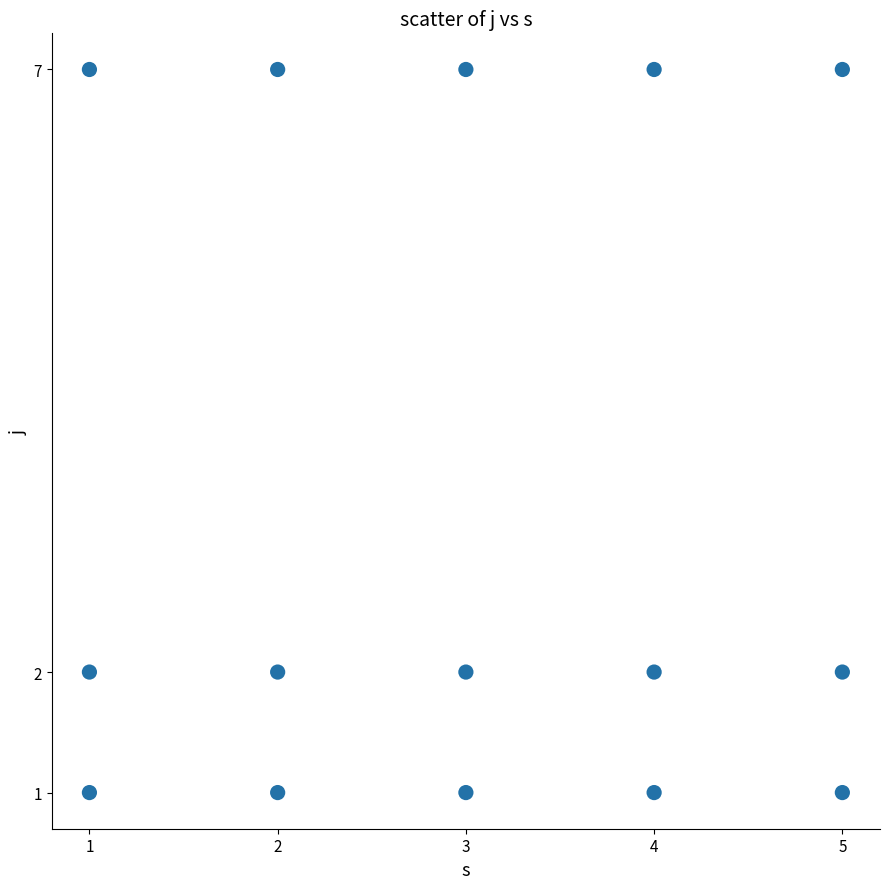

How many data points are displayed?

15